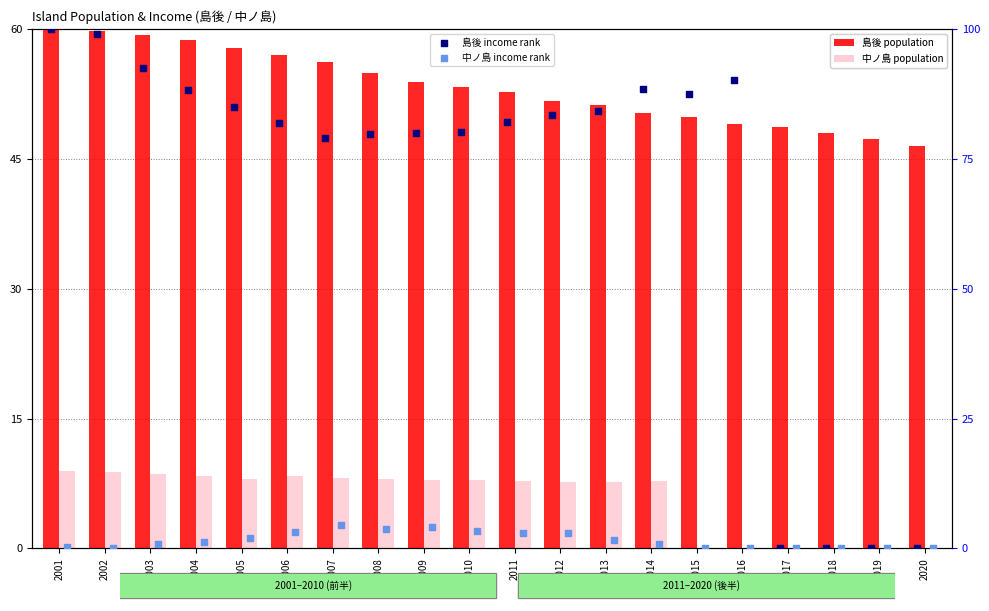

Is the value of 島後 income rank at 2015 greater than the value of 中ノ島 population at 2008?

Yes